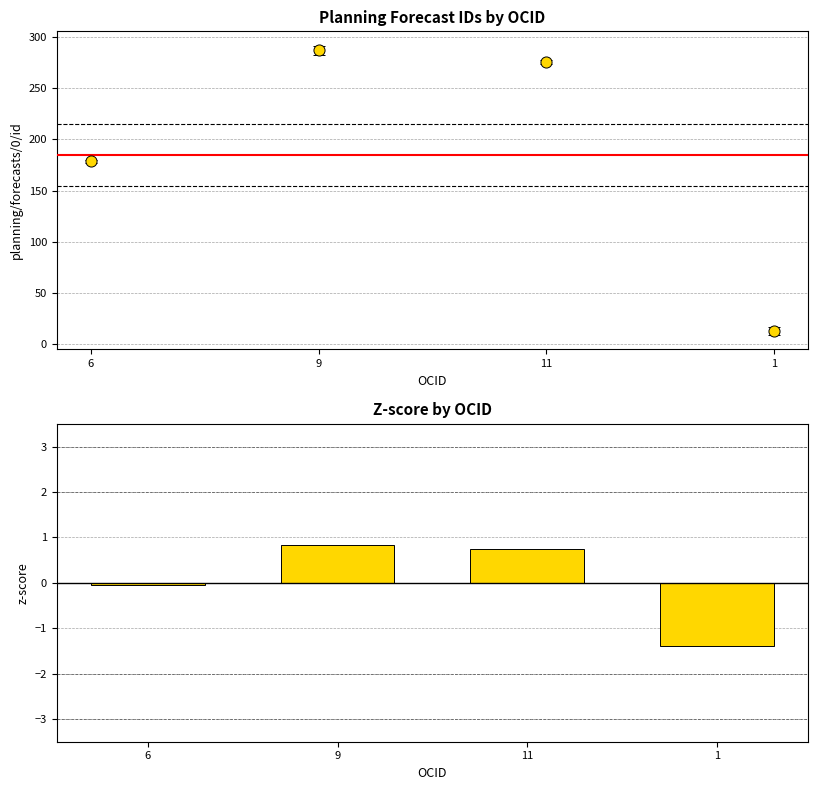

Reading left to right, transcribe all the data shown in this chart.

6=-0.1	9=0.8	11=0.7	1=-1.4